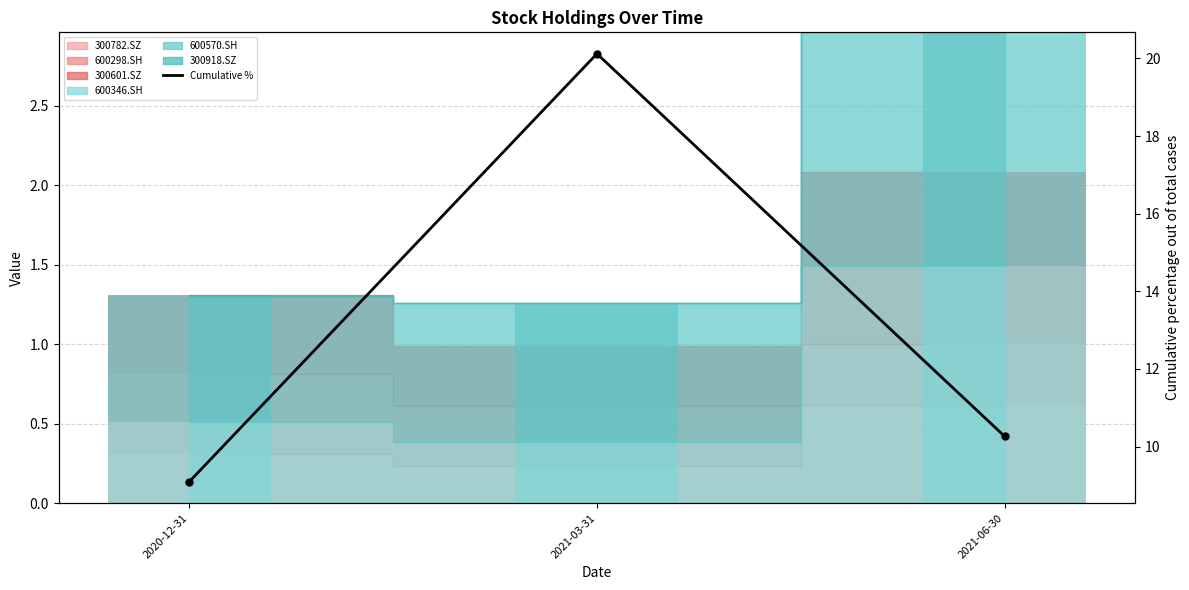

What is the difference between the 300601.SZ values at 2021-06-30 and 2021-03-31?

0.7